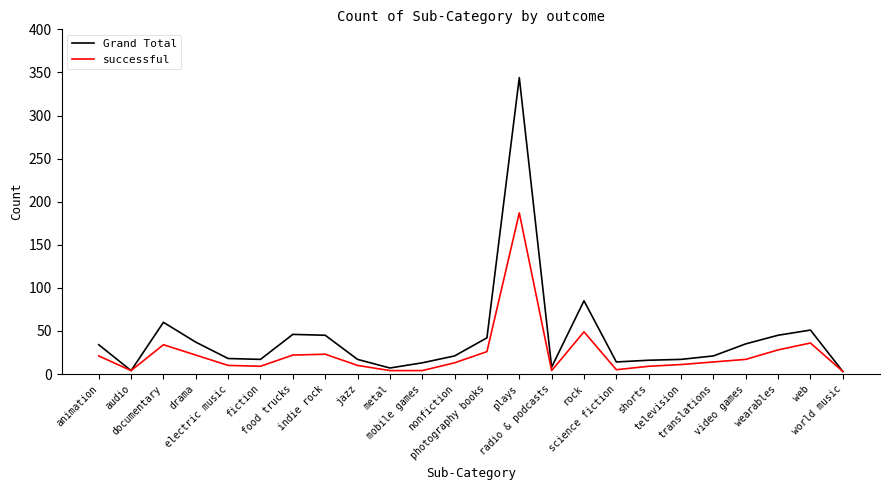

What is the average value of the successful series?

24